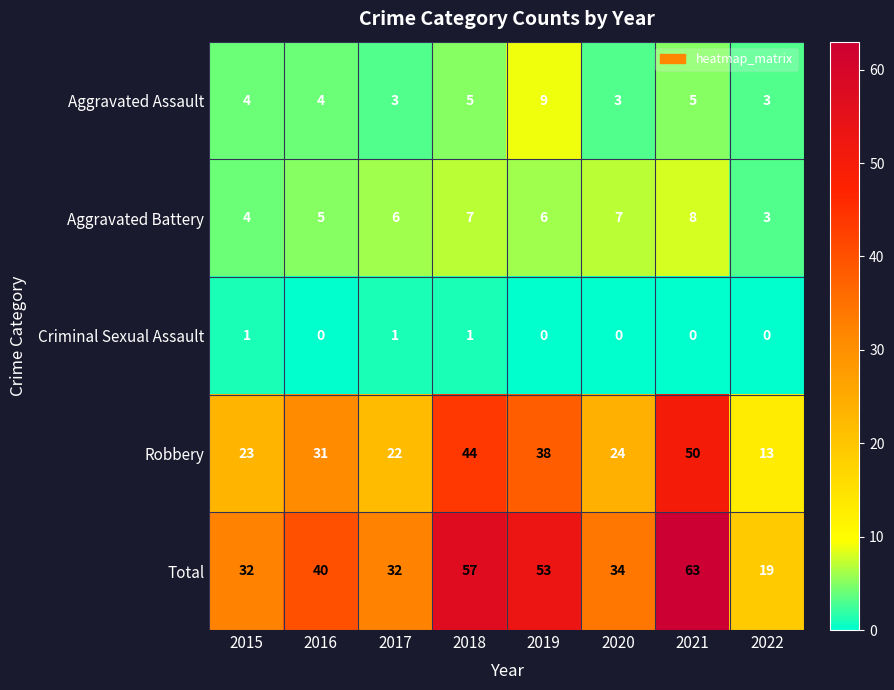

At which category is the sum across all series the highest?

2021